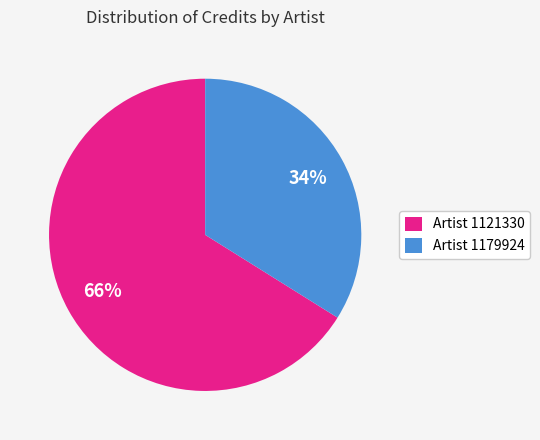

To the nearest percent, what is the difference between the Artist 1179924 and Artist 1121330 slice percentages?

32%